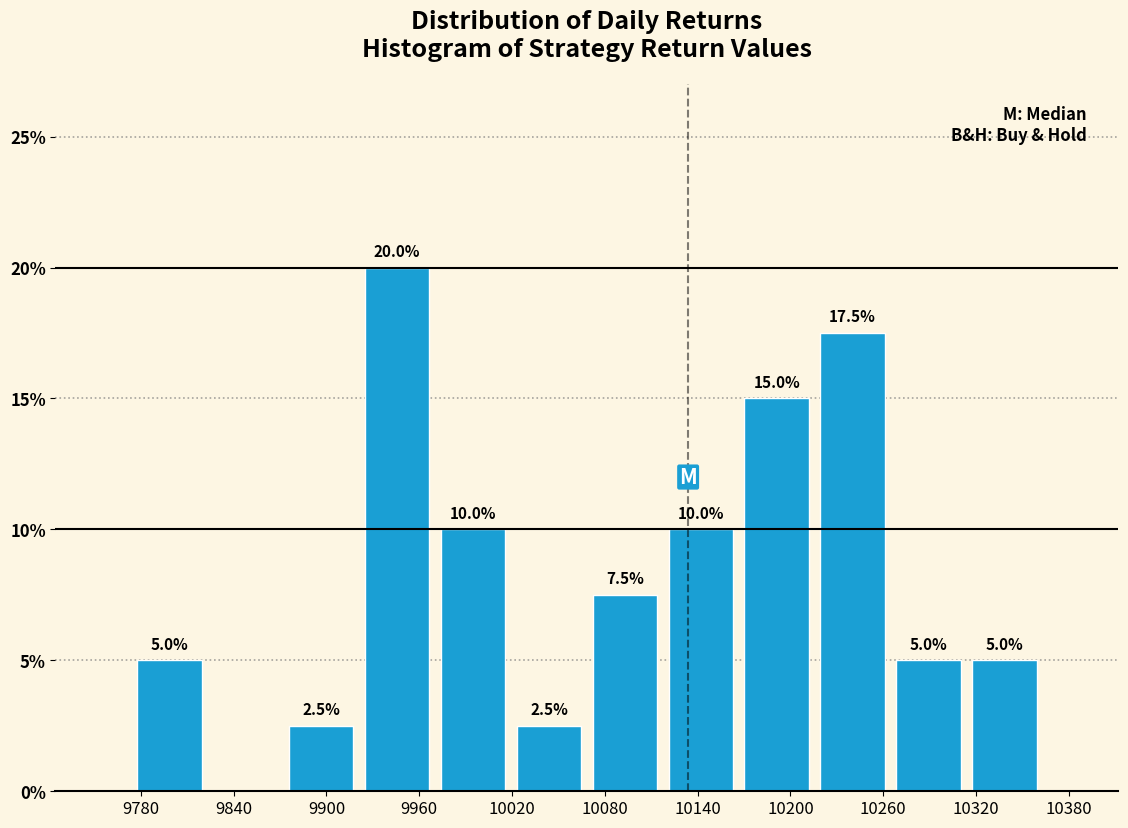

Over which range of the x-axis is the bar tallest?

9920 to 9970